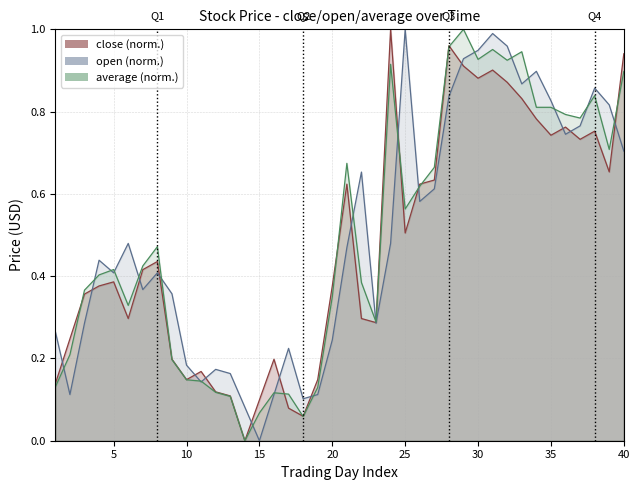

Which has a higher value, 5 or 15?

5